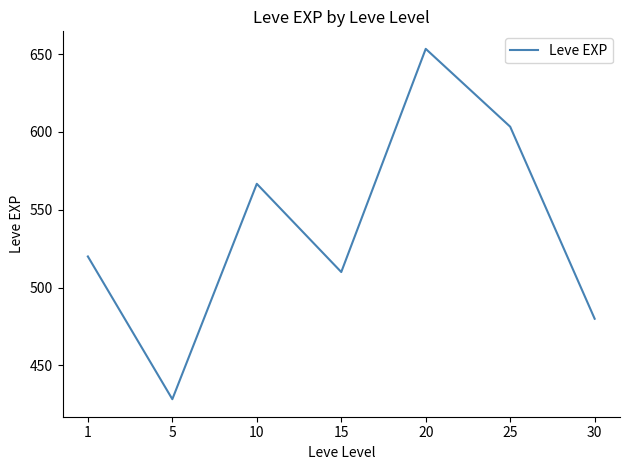

True or false: the data has more than 2 interior local peaks.

False